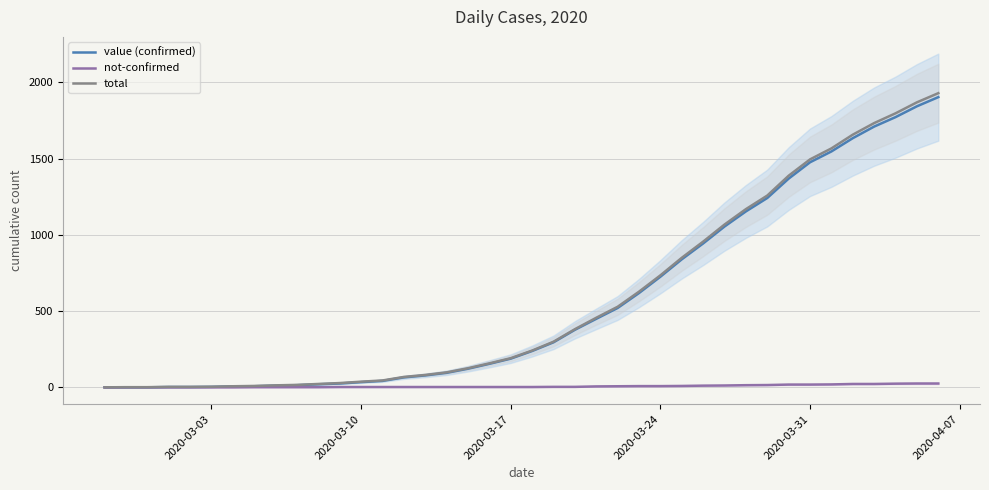

What is the maximum value for value (confirmed)?

1903